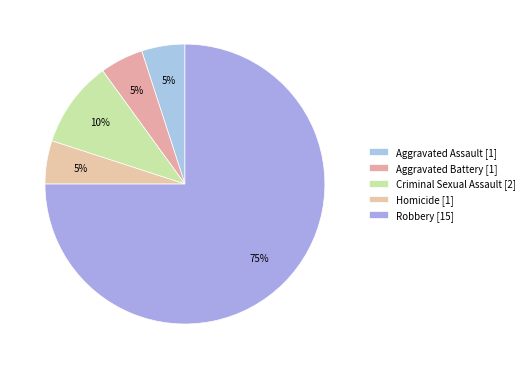

How many segments does this pie chart have?

5